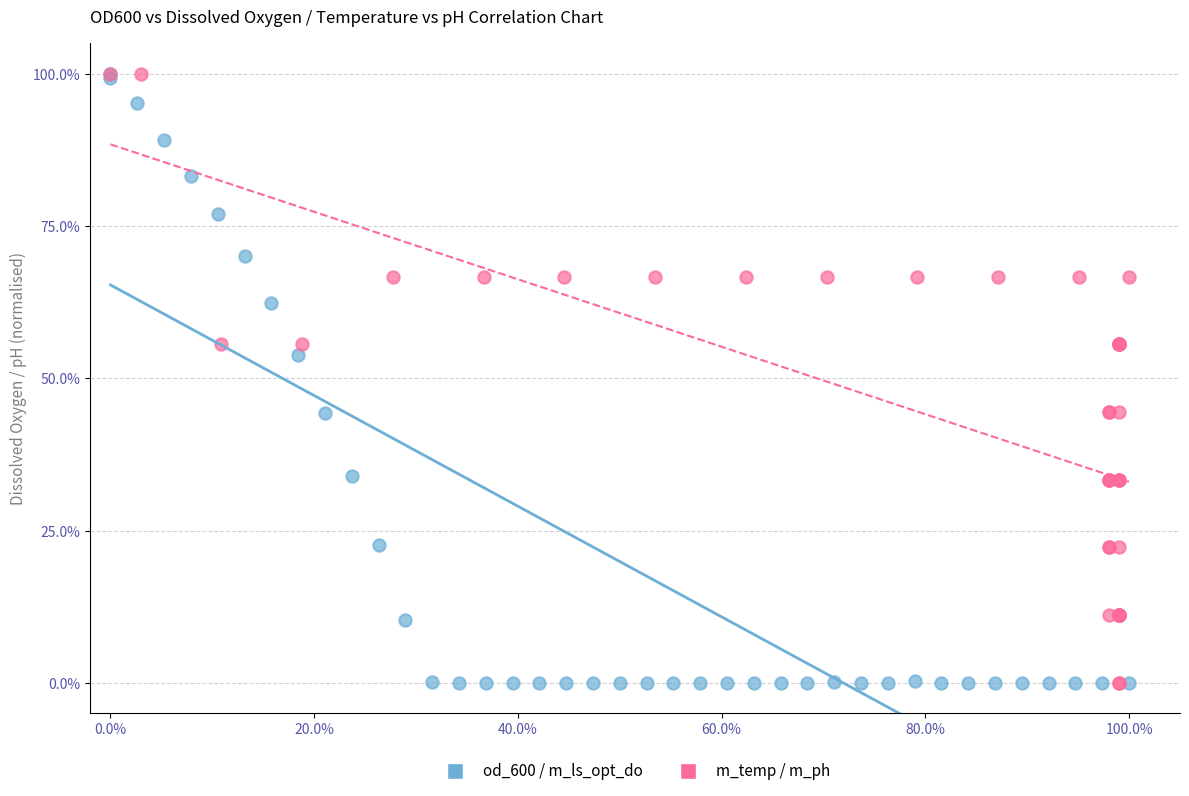

What are all the series names shown in the legend?

od_600 / m_ls_opt_do, m_temp / m_ph